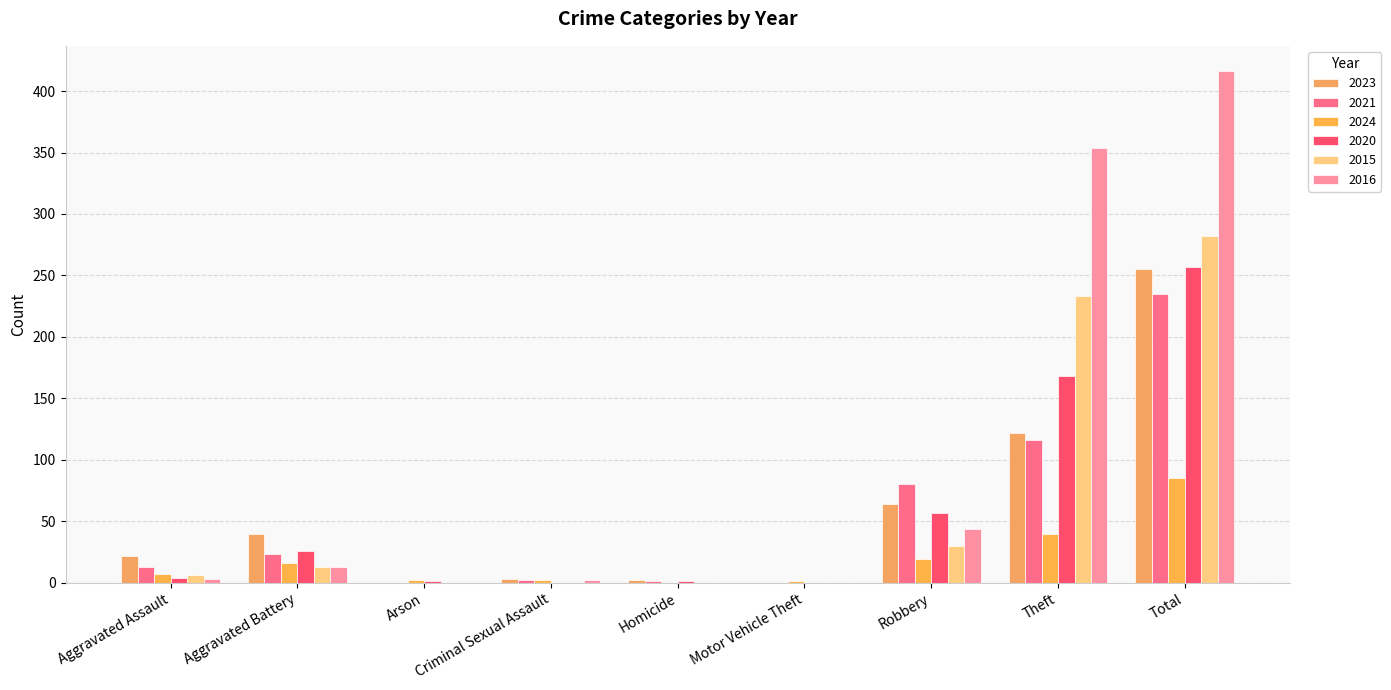

At which category is the sum across all series the highest?

Total